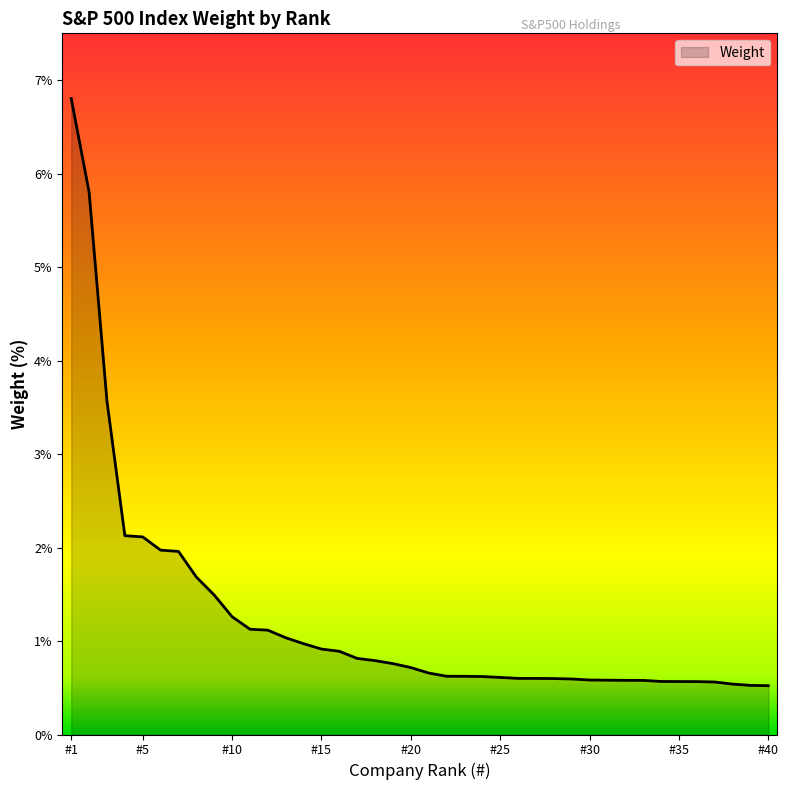

What is the smallest value displayed?

0.5